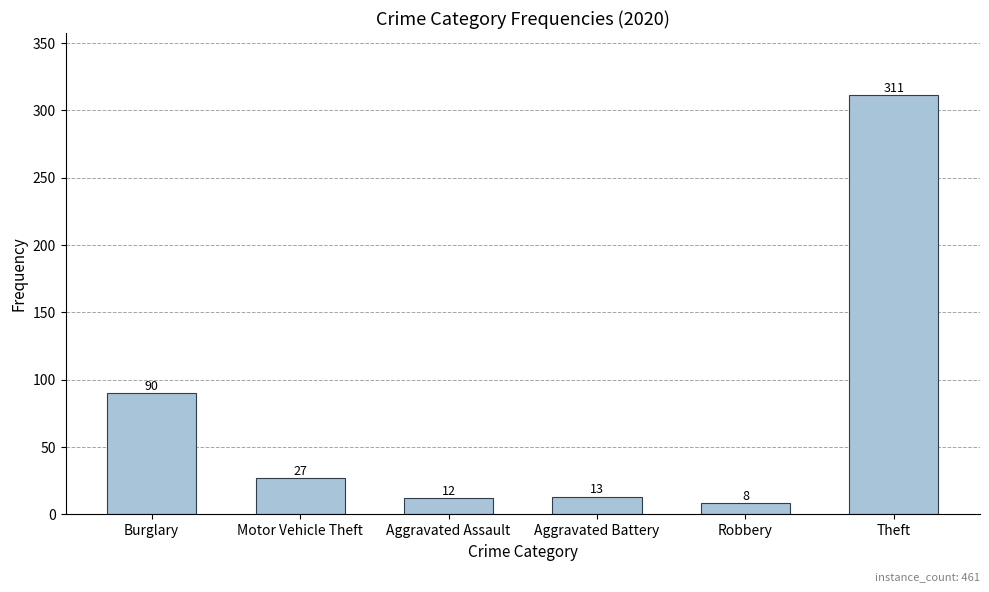

Reading left to right, list all the values displayed in this chart.

90	27	12	13	8	311